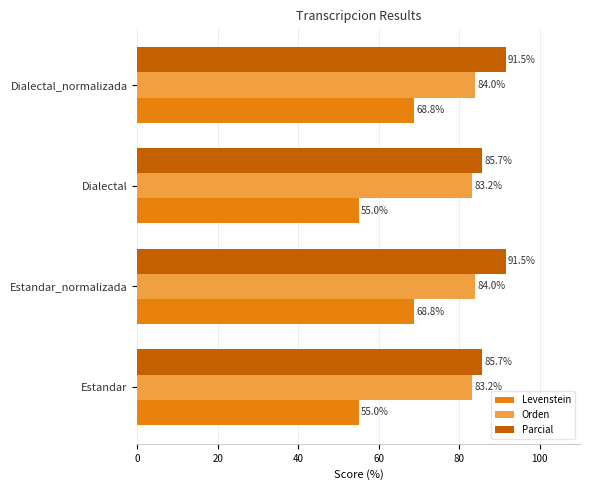

List the series in order of their peak value, highest first.

Parcial, Orden, Levenstein